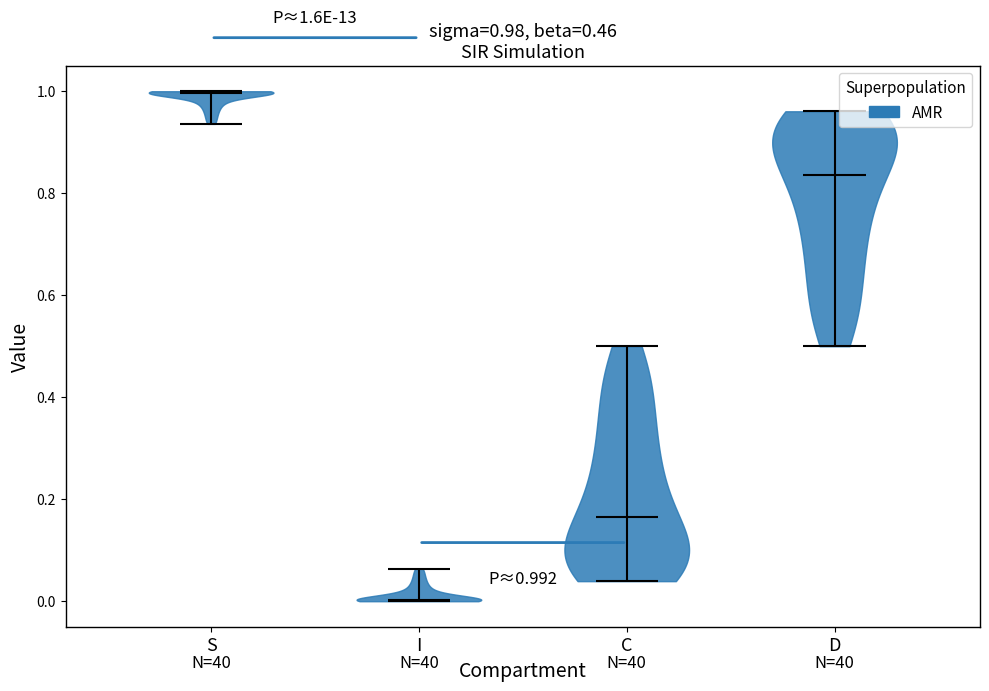

Which violin has the highest median line?

S